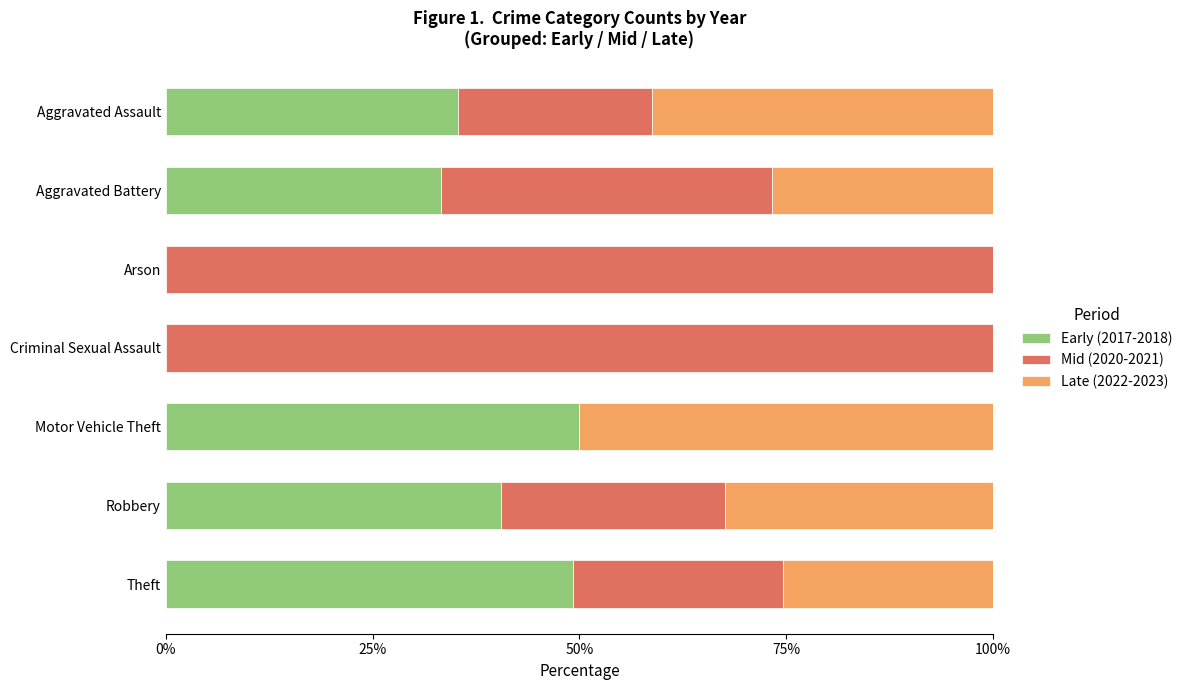

The Early (2017-2018) series shows 24.8 at Robbery. True or false?

False